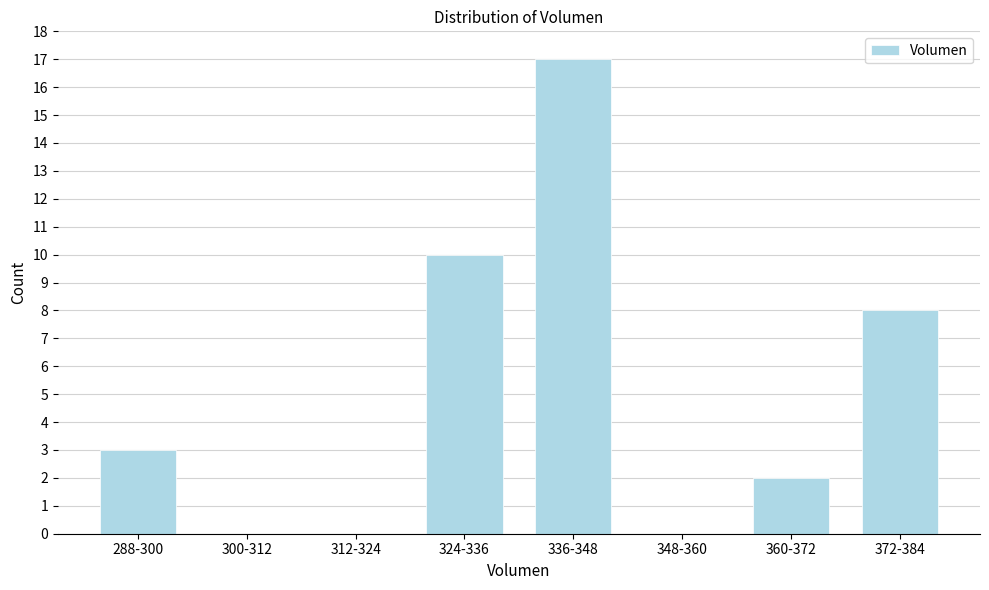

Reading left to right, transcribe all the data shown in this chart.

288-300=3	300-312=0	312-324=0	324-336=10	336-348=17	348-360=0	360-372=2	372-384=8